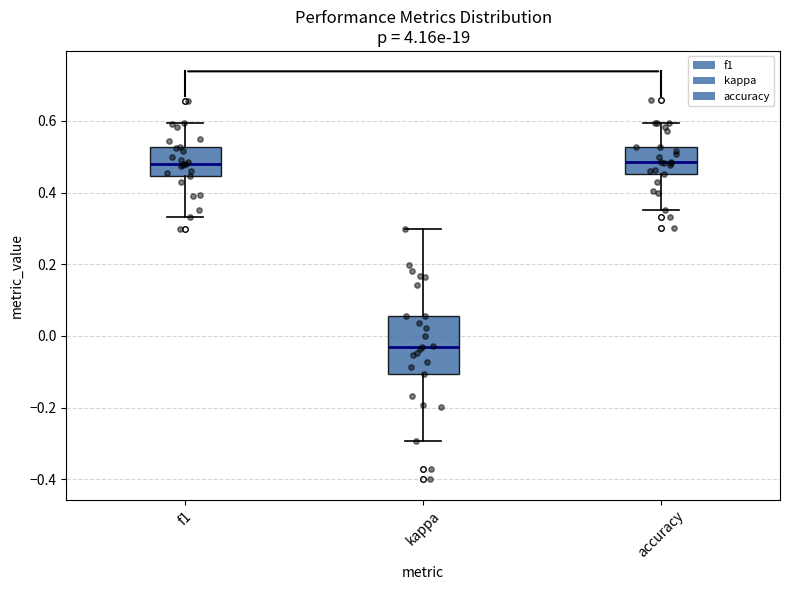

Which box is the tallest, from its lower edge to its upper edge?

kappa